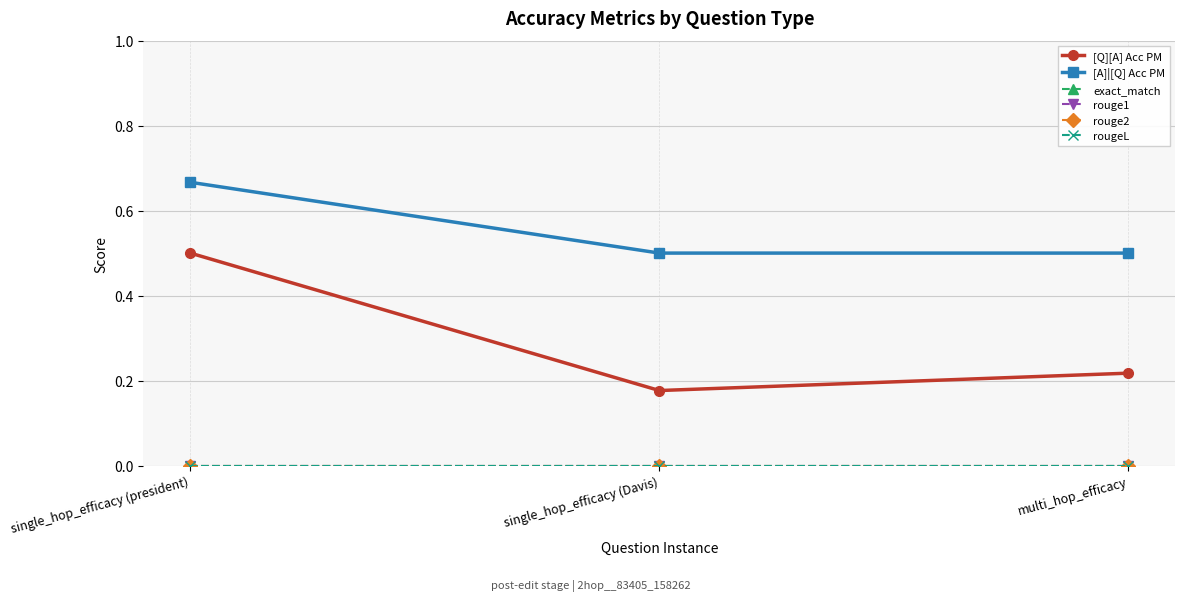

Does the chart have visible grid lines?

Yes